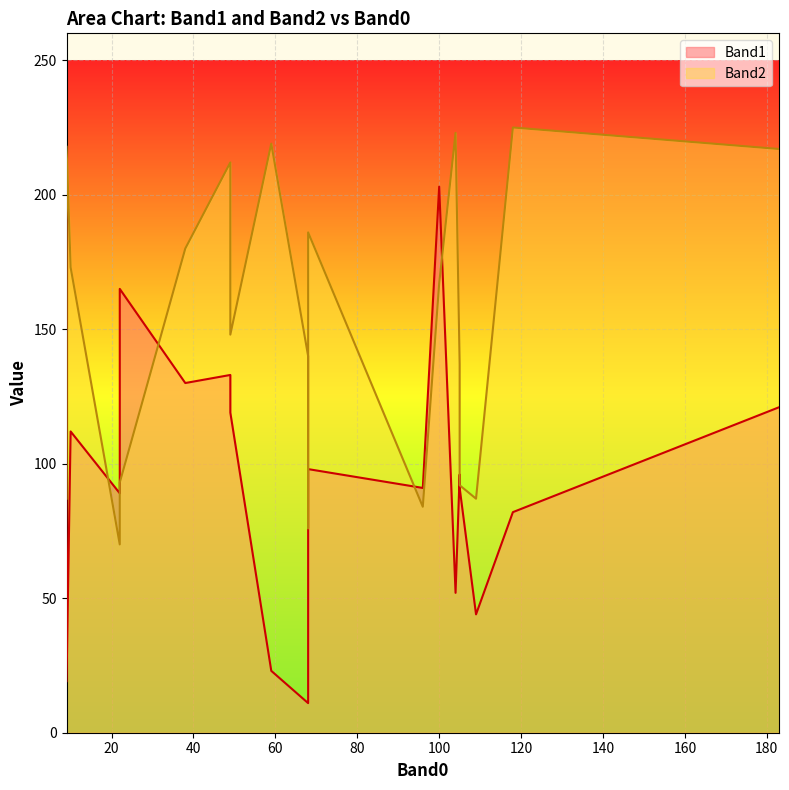

At how many categories does at least one series exceed 46?

20